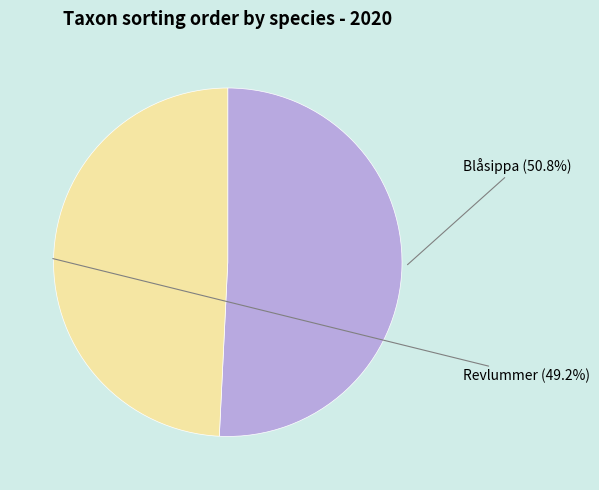

Rank the categories by value from lowest to highest.

Revlummer, Blåsippa